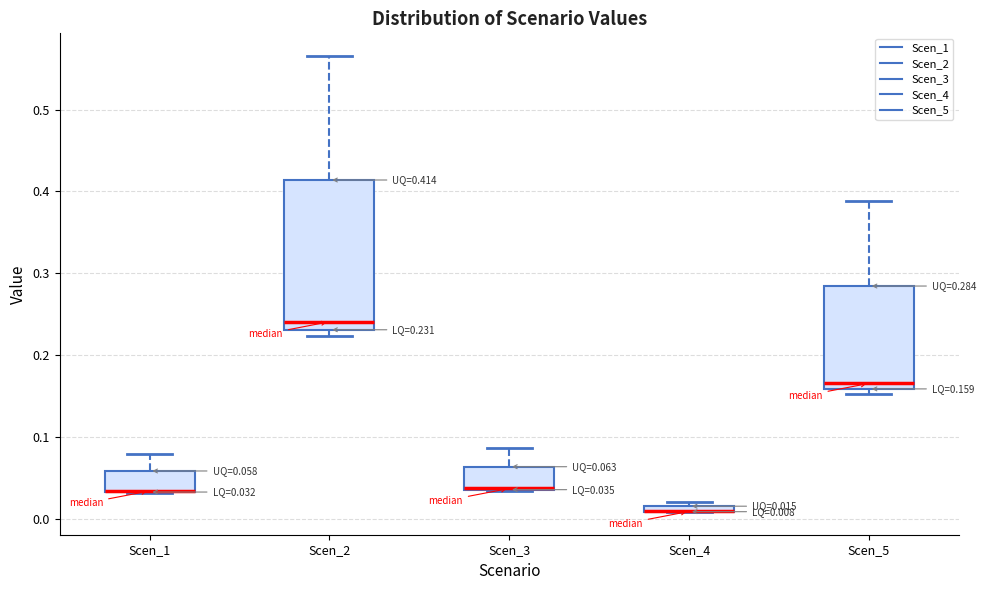

Which box is the tallest, from its lower edge to its upper edge?

Scen_2